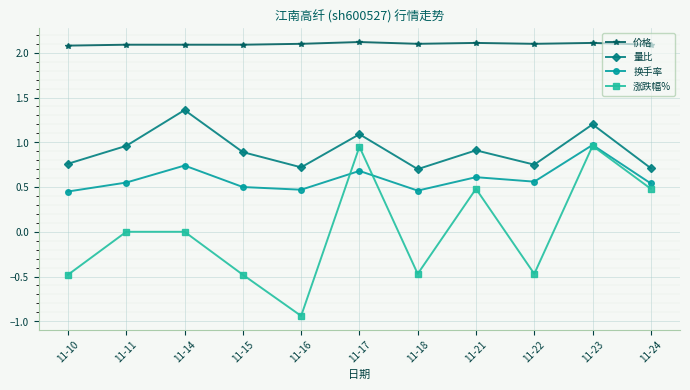

What is the spread (max minus min) of values at 11-18?

2.6